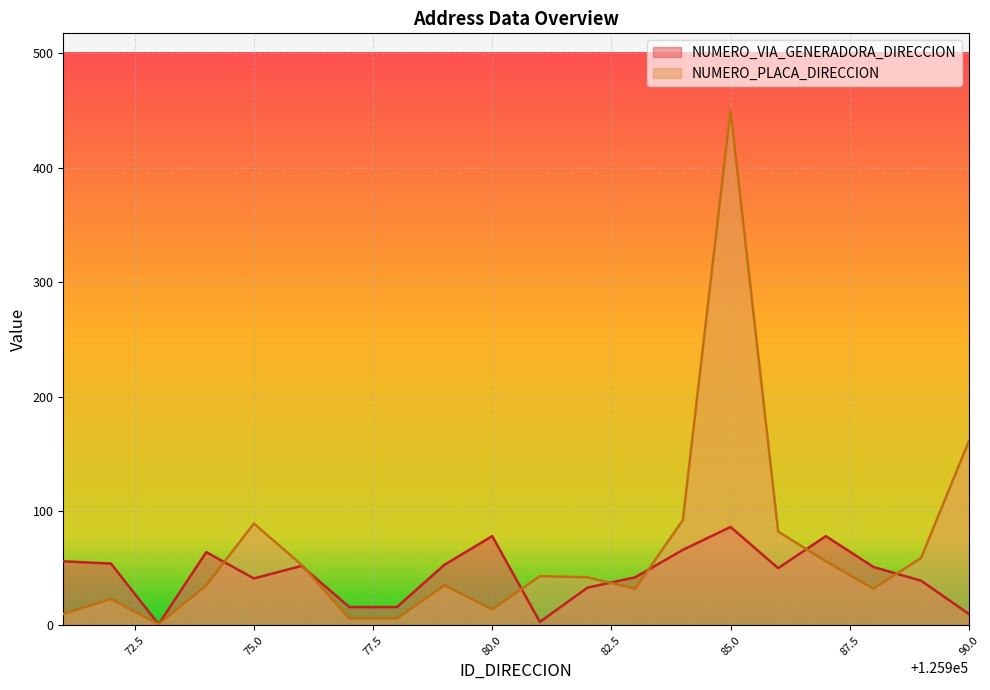

Rank the series by their average value, from lowest to highest.

NUMERO_VIA_GENERADORA_DIRECCION, NUMERO_PLACA_DIRECCION